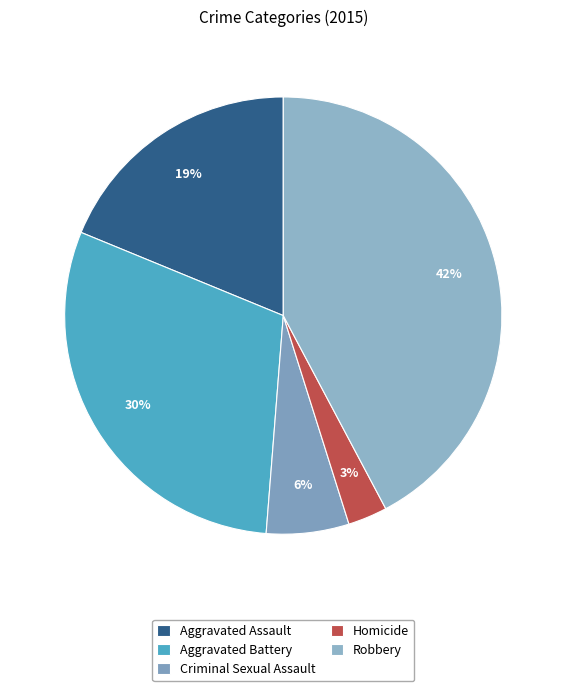

How many slices are in this pie chart?

5